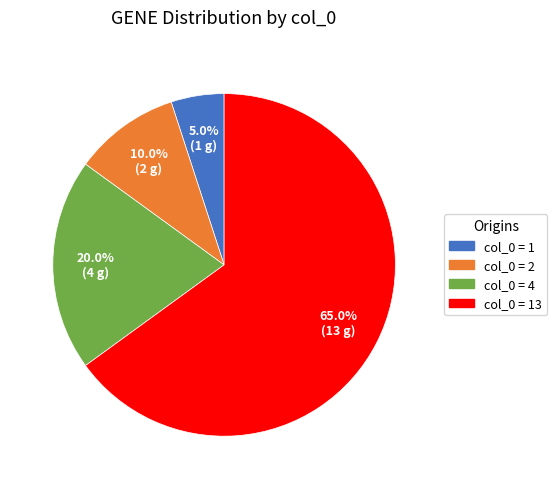

Is there a majority slice in this chart?

Yes